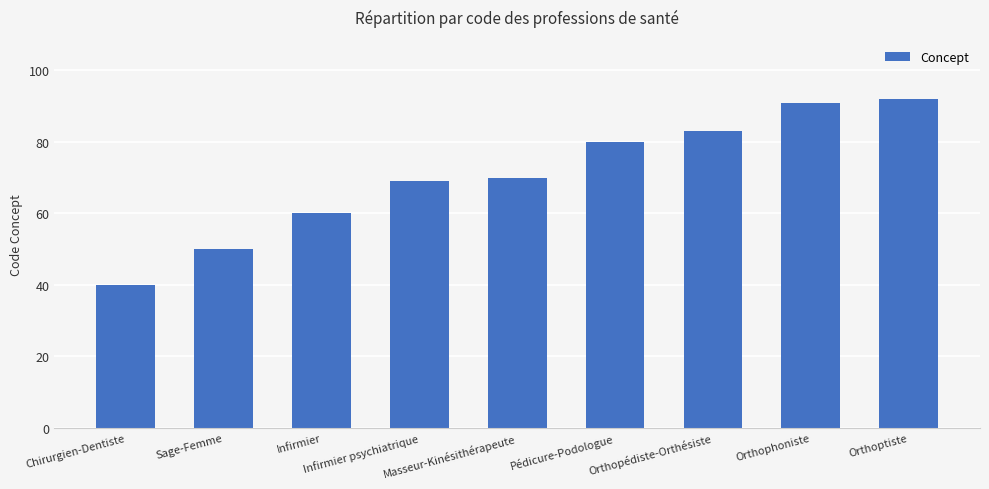

Read the value at Sage-Femme.

50